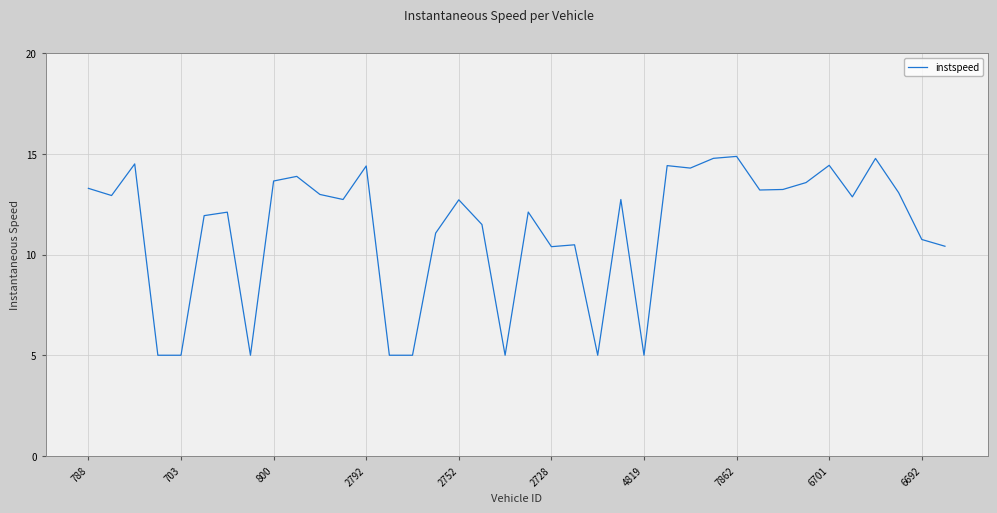

What is the maximum value shown in the chart?

14.9